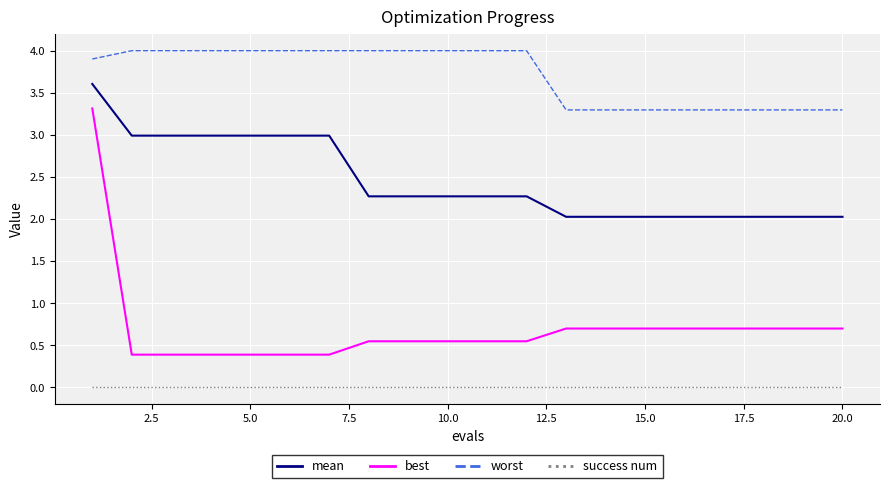

Rank the series by their average value, from lowest to highest.

success num, best, mean, worst